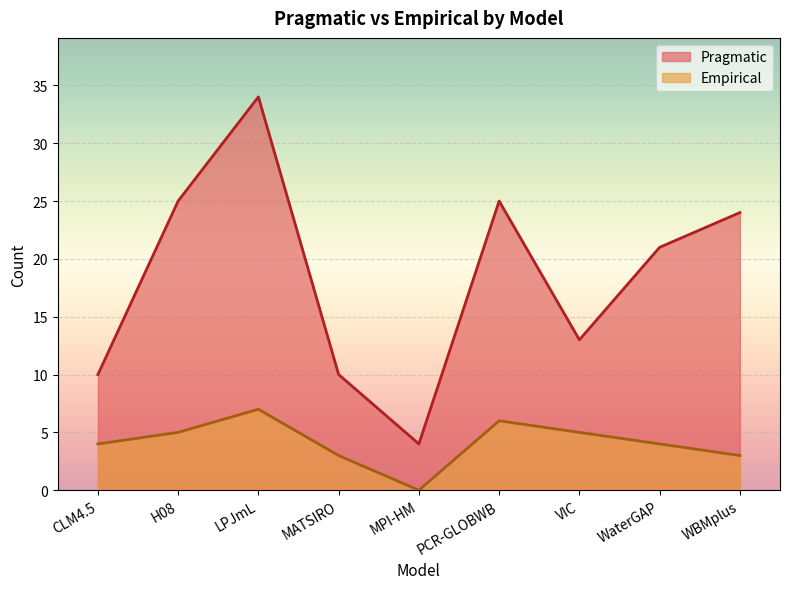

The Pragmatic series shows 15 at MATSIRO. True or false?

False